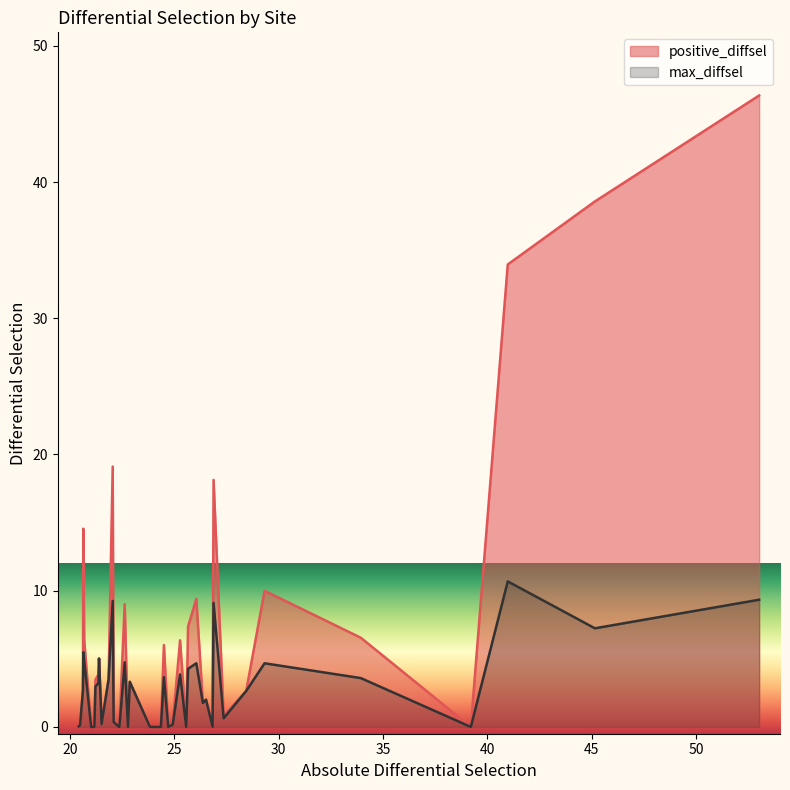

What is the sum of all positive_diffsel values?

261.6